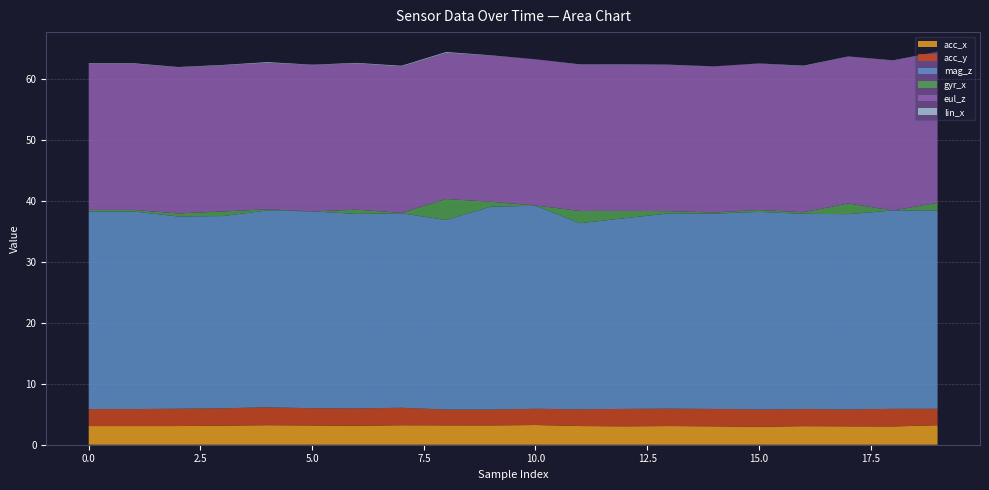

Reading left to right, list all the values displayed in this chart.

acc_x: 3.1	3.1	3.1	3.1	3.2	3.1	3.1	3.2	3.2	3.2	3.2	3.1	3.0	3.1	3.0	2.9	3.0	3.0	3.0	3.2
acc_y: 2.8	2.8	2.8	2.9	2.9	2.8	2.9	2.9	2.6	2.6	2.7	2.7	2.9	2.9	2.9	2.8	2.8	2.8	2.9	2.7
mag_z: 32.4	32.4	31.5	31.5	32.2	32.2	31.9	31.9	31.1	33.2	33.2	30.5	31.2	32.0	32.0	32.4	32.0	32.0	32.5	32.5
gyr_x: -0.2	-0.2	-0.5	-0.8	-0.2	0.0	0.7	0.1	3.4	0.8	0.1	-2.0	-1.2	0.4	-0.2	0.3	0.2	-1.8	0.0	1.2
eul_z: -23.9	-23.9	-23.9	-23.9	-24.0	-24.0	-23.9	-24.0	-23.9	-23.9	-23.9	-23.9	-23.9	-23.9	-23.9	-24.0	-23.9	-24.1	-24.5	-24.7
lin_x: -0.1	0.1	0.1	0.1	0.1	0.1	0.1	0.1	-0.1	-0.1	-0.0	-0.1	0.1	0.1	0.0	0.0	0.1	-0.0	0.1	-0.0